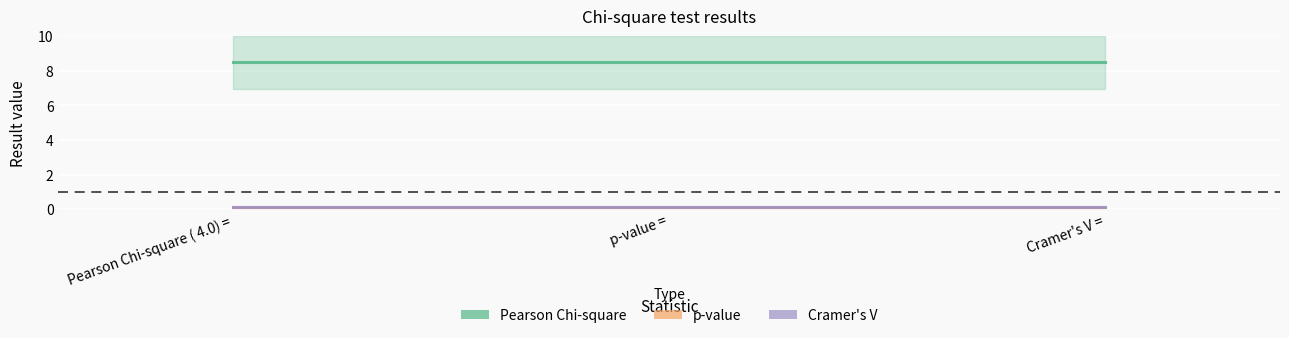

What is the minimum value shown in the chart?

0.1